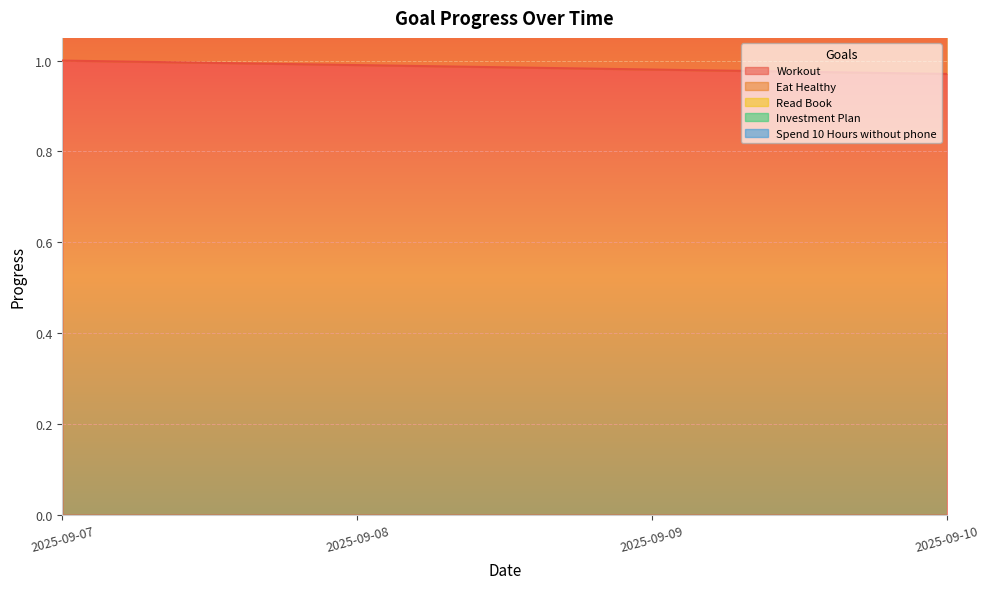

What is the spread (max minus min) of values at 2025-09-08?

4.0